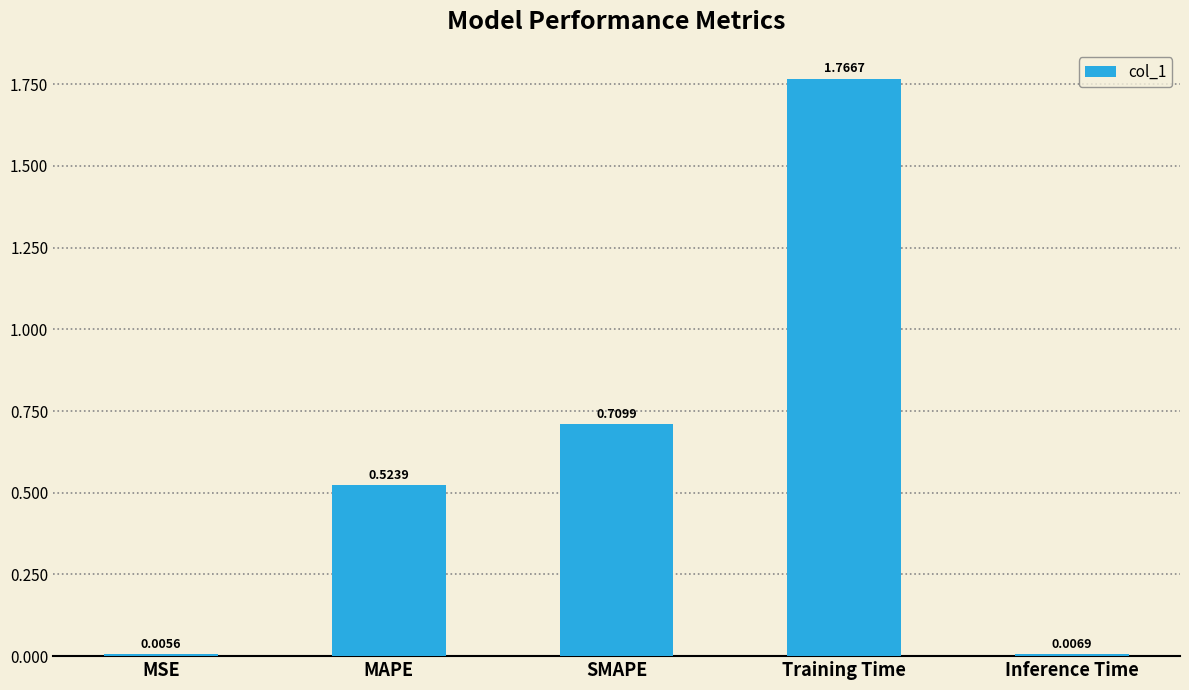

What is the change in value from MSE to MAPE?

+0.5